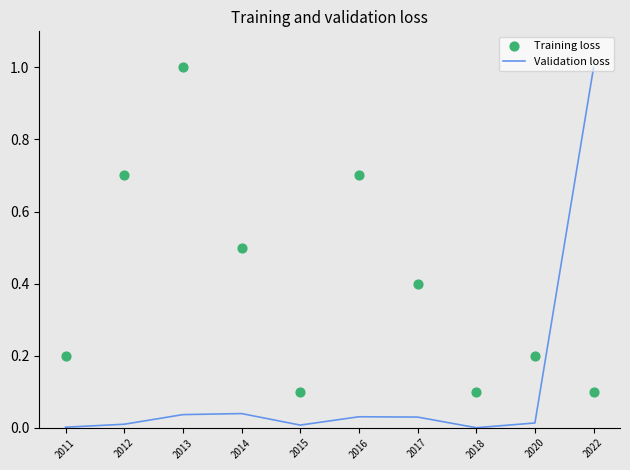

At how many categories does at least one series exceed 0?

10